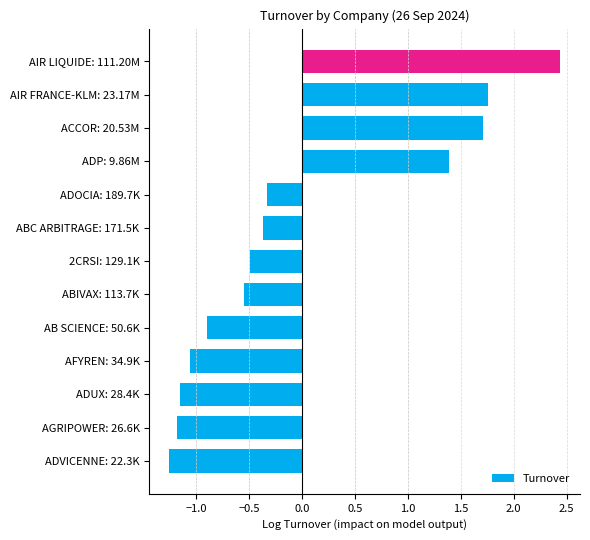

What value does the data have at AB SCIENCE: 50.6K?

-0.9